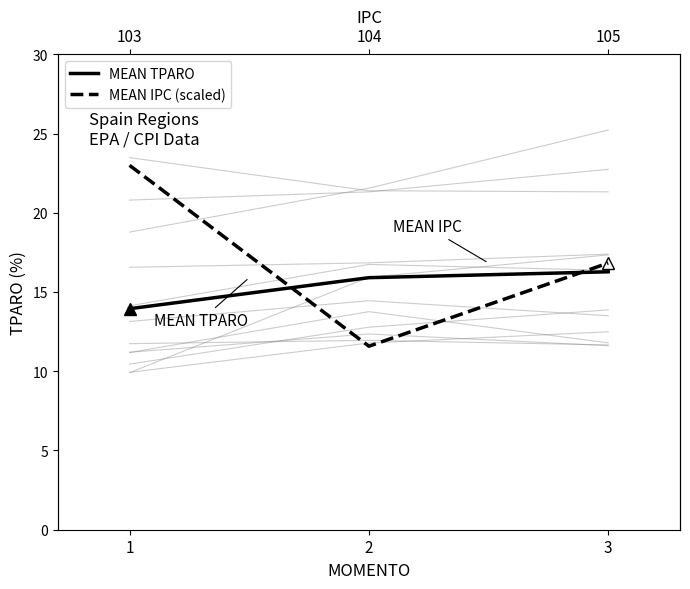

Which series has the largest range (max minus min)?

MEAN IPC (scaled)